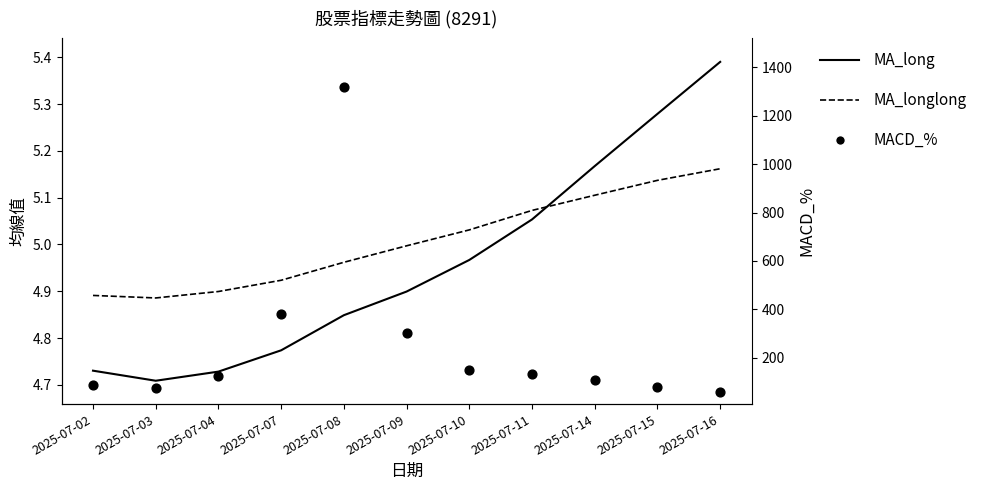

Is the value of MA_longlong at 2025-07-04 greater than the value of MA_long at 2025-07-02?

Yes